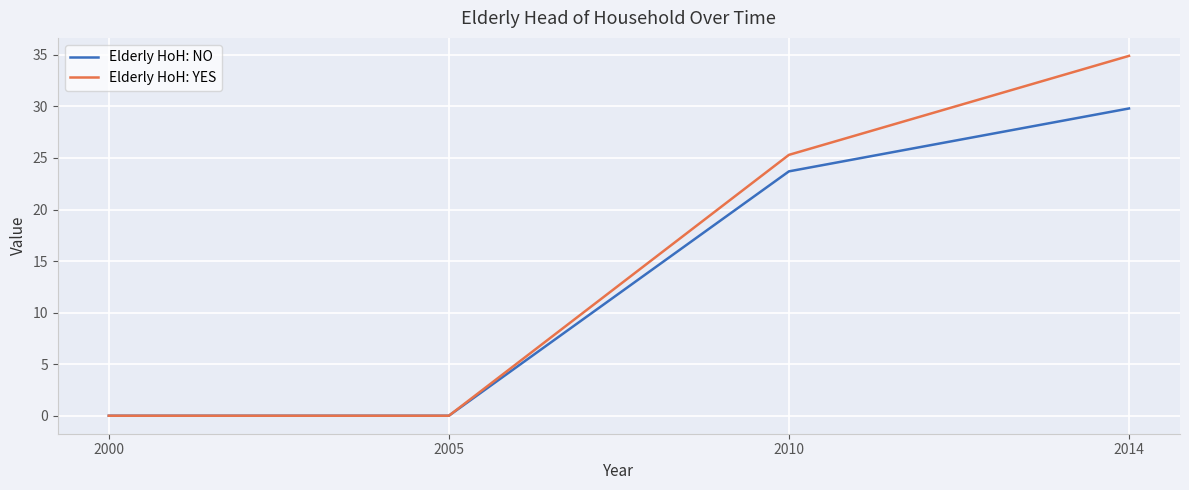

What is the maximum value for Elderly HoH: YES?

34.9